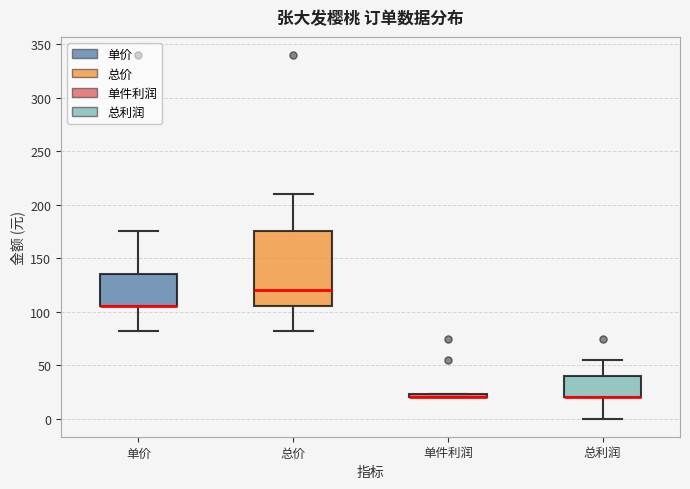

Where does the upper whisker of the box for 总利润 end on the y-axis? The values are not printed on the chart, so give them approximately, as read against the axis.

55